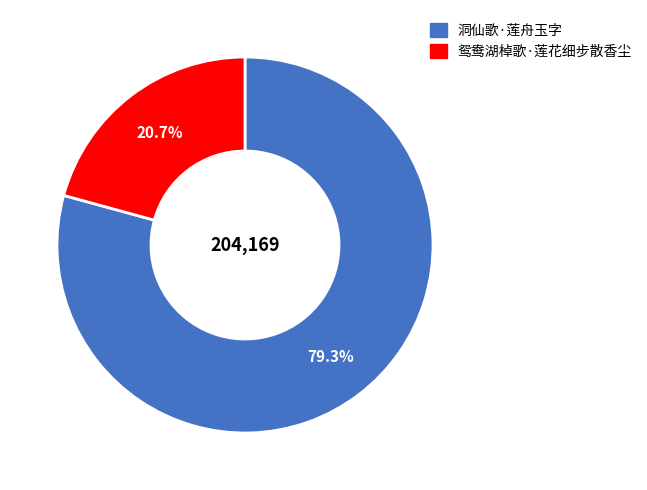

To the nearest percent, what percentage of the pie is 洞仙歌·莲舟玉字?

79%